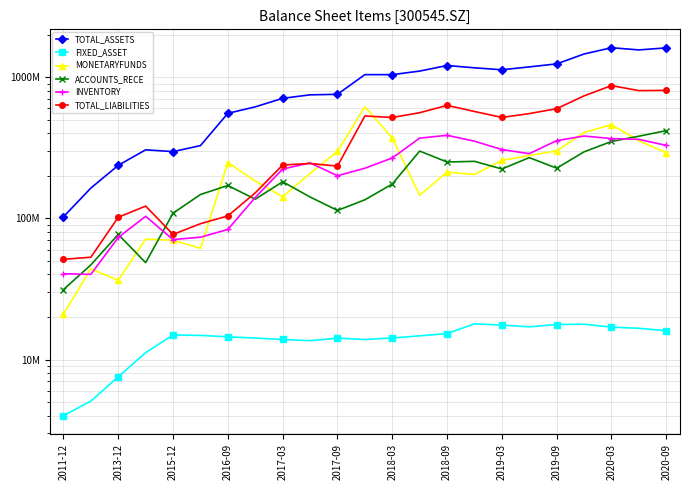

What is the total value across all series at 2019-09?

2736256180.0